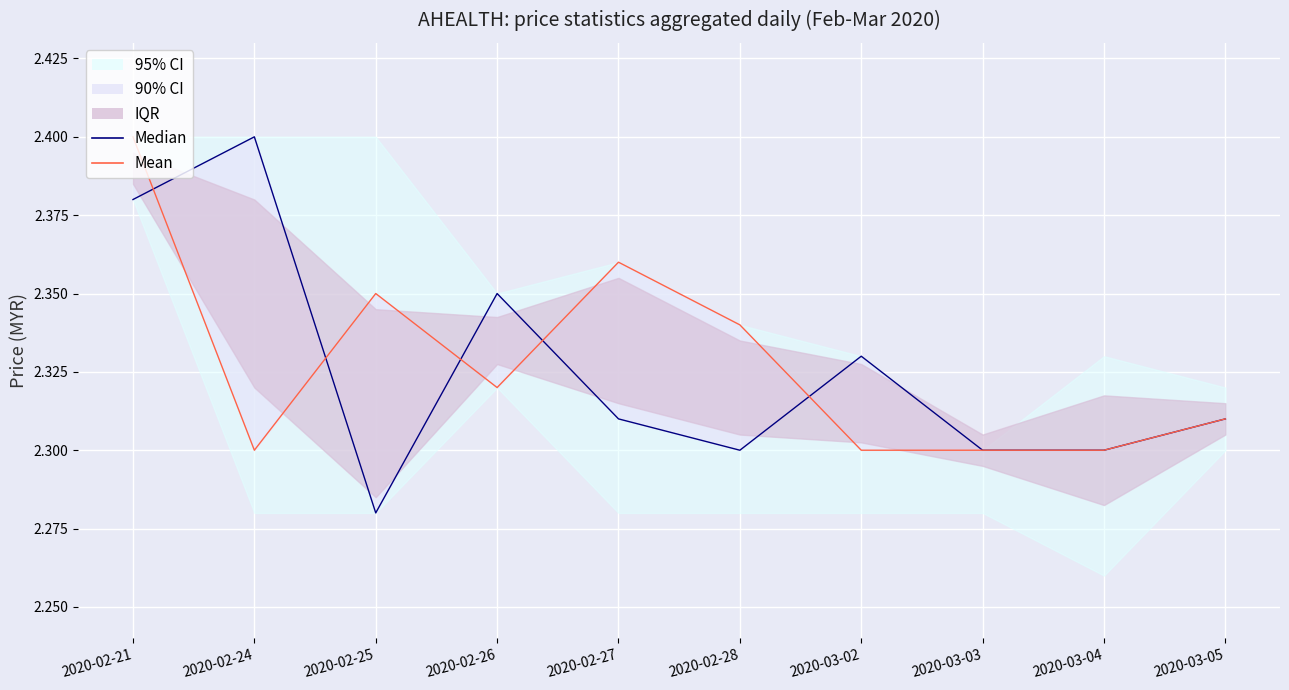

The Mean series shows 2.3 at 2020-03-05. True or false?

True